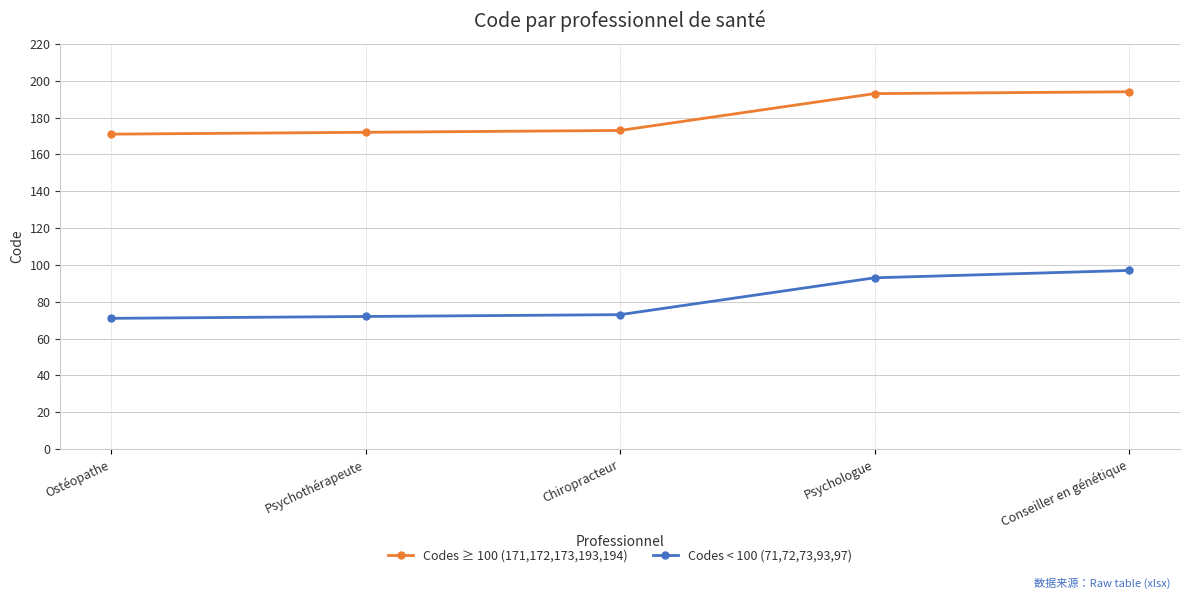

What is the value of the Codes < 100 (71,72,73,93,97) point at the 2nd from the left?

72